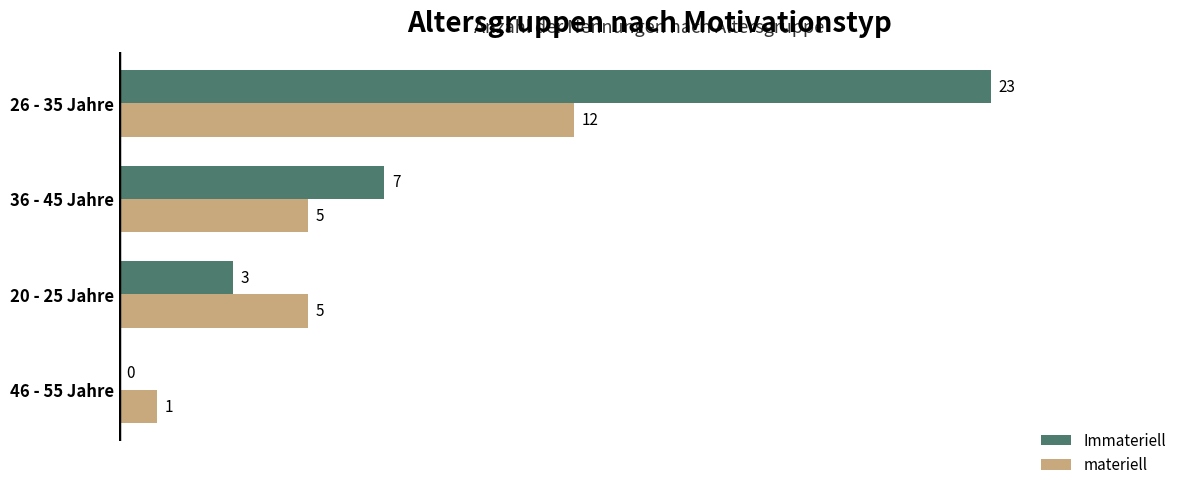

How many materiell values are between 5 and 12?

3